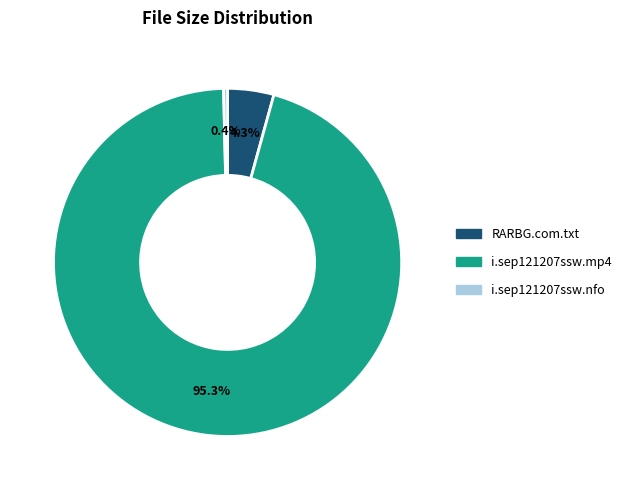

What percentage do i.sep121207ssw.mp4 and i.sep121207ssw.nfo together represent?

95.7%